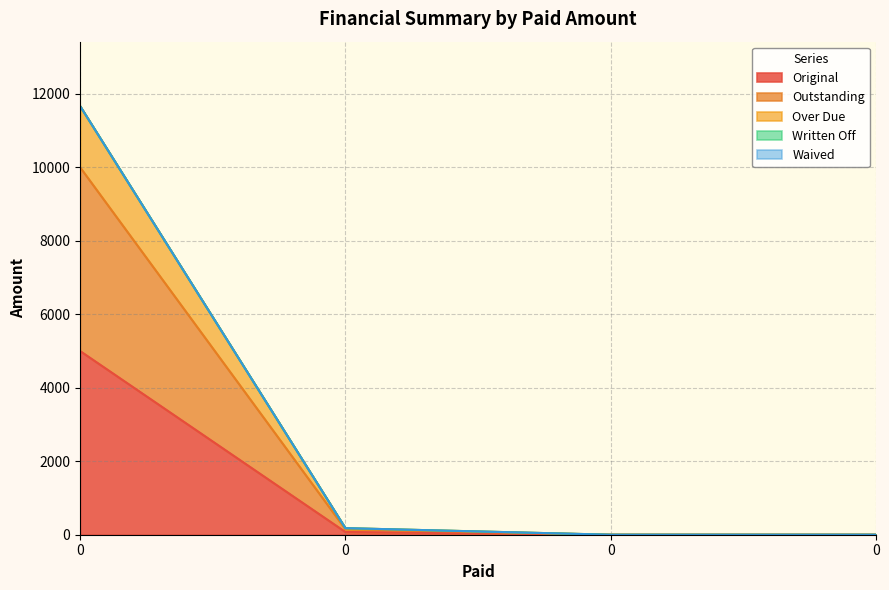

True or false: Original and Over Due cross at least once.

False